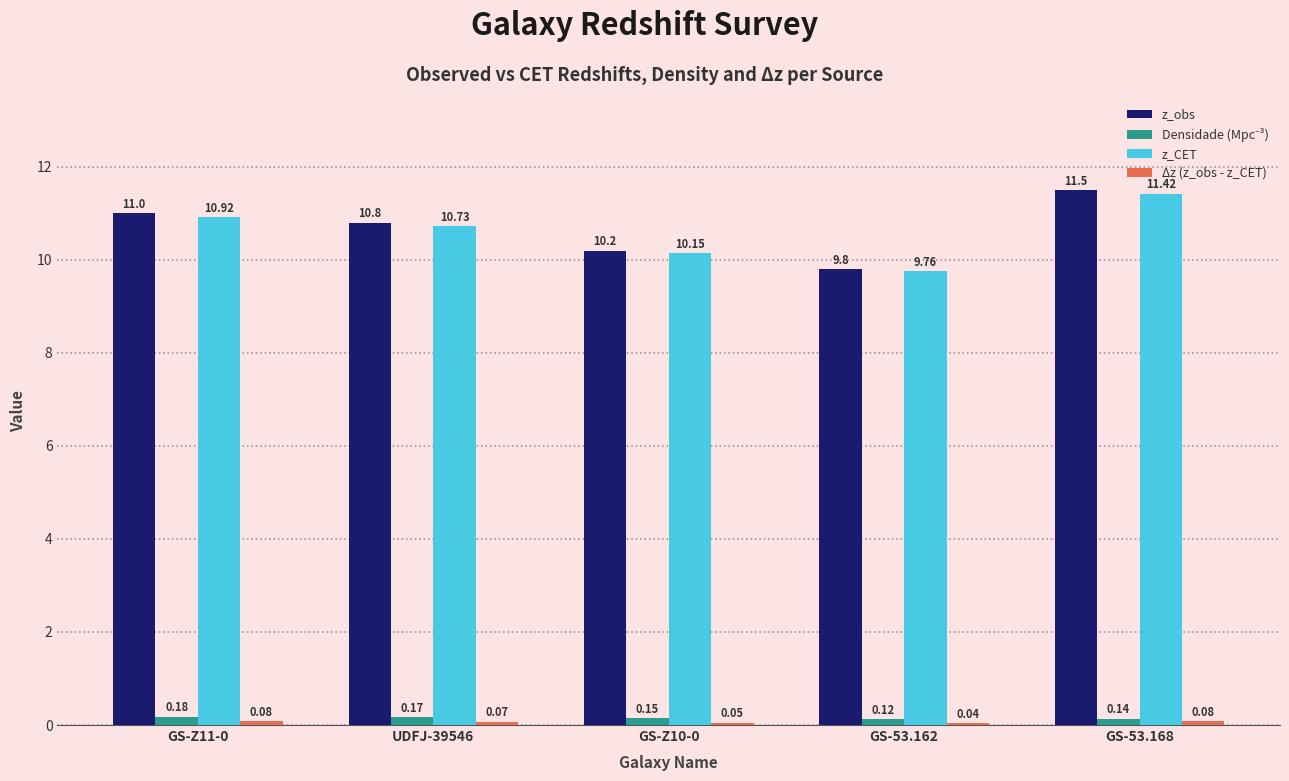

At which category is the sum across all series the highest?

GS-53.168